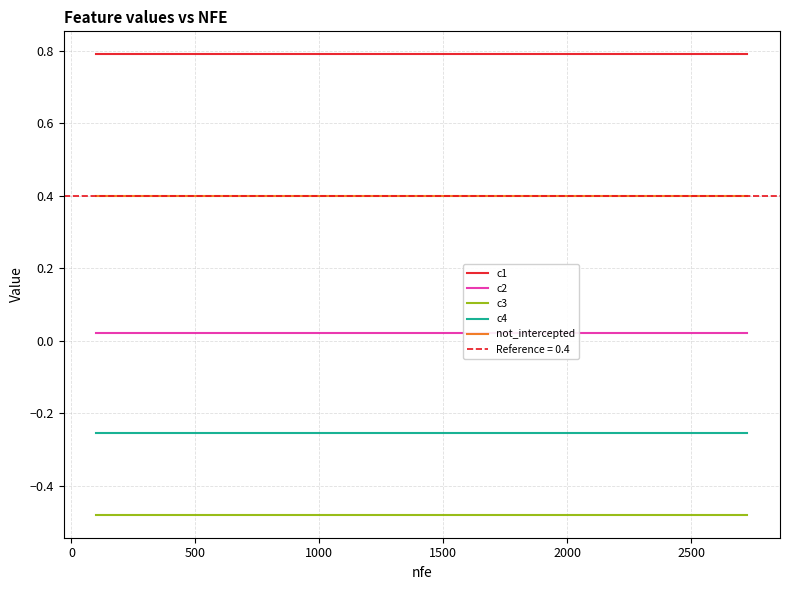

What is the lowest value of the c1 series?

0.8